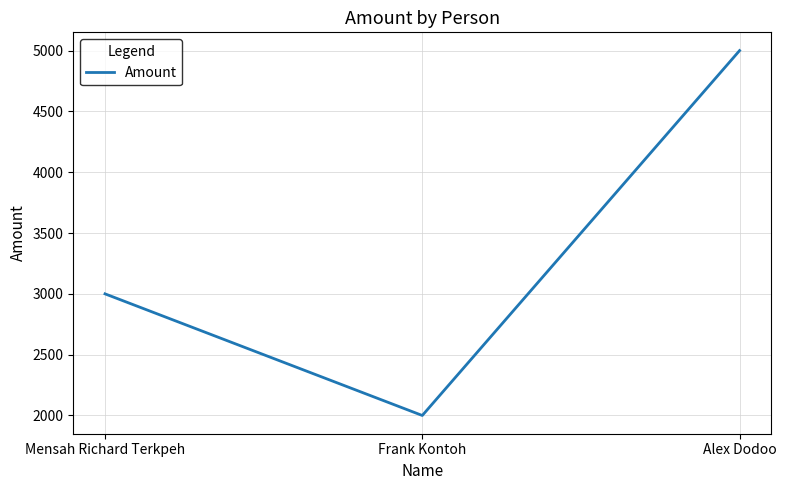

Which has a higher value, Frank Kontoh or Mensah Richard Terkpeh?

Mensah Richard Terkpeh